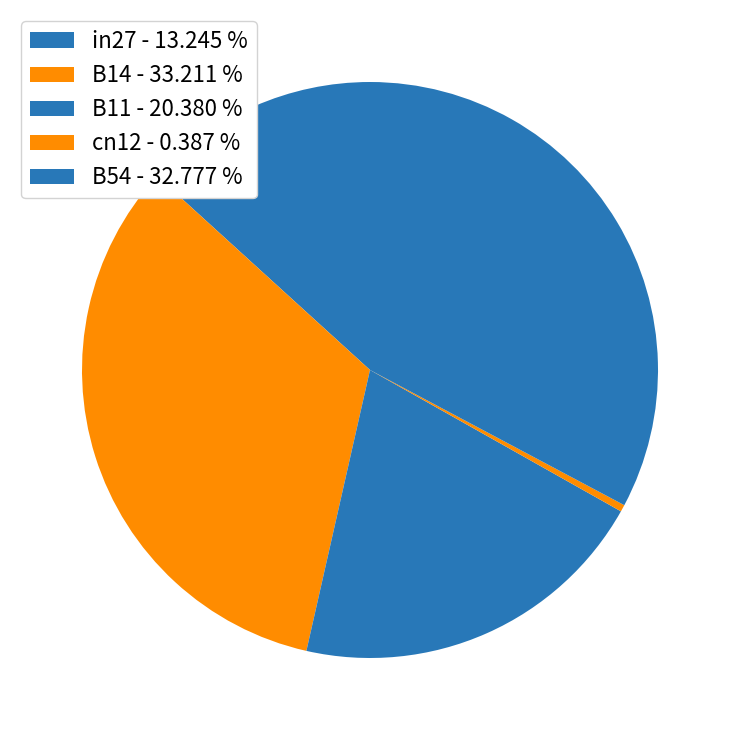

True or false: B14 accounts for 47% of the total.

False